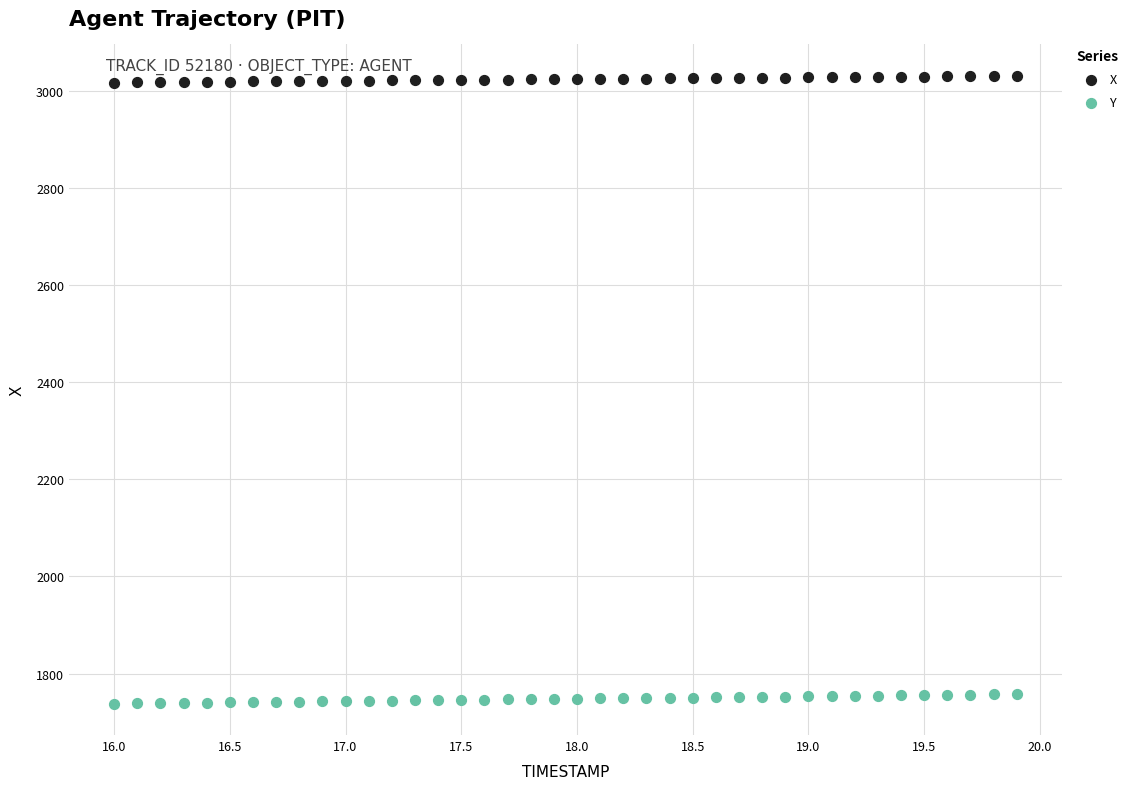

What are all the series names shown in the legend?

X, Y